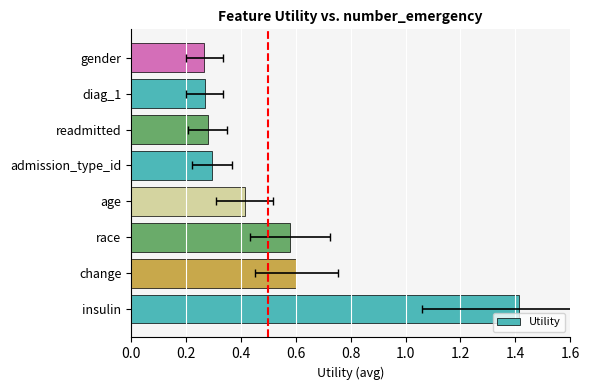

Are the bars horizontal?

Yes